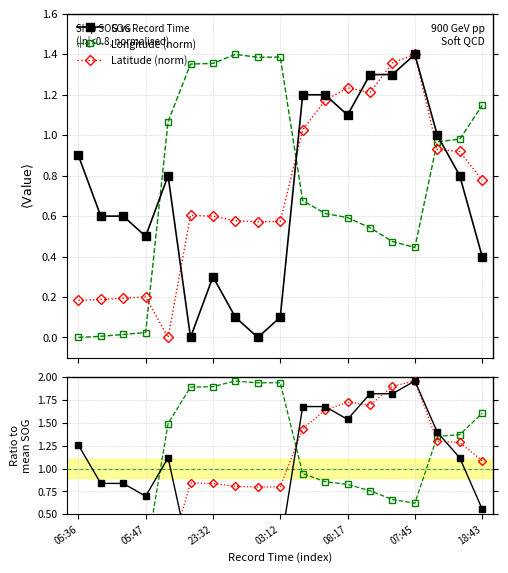

How many values in Latitude (norm) are above zero?

18